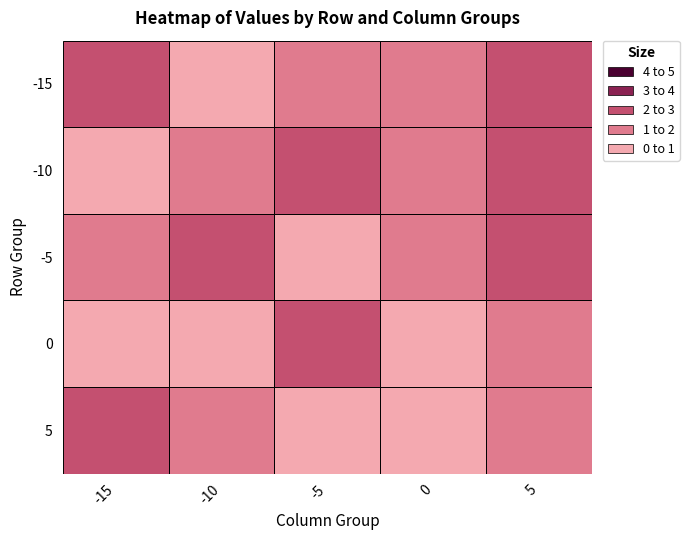

What is the sum of all -5 values?

6